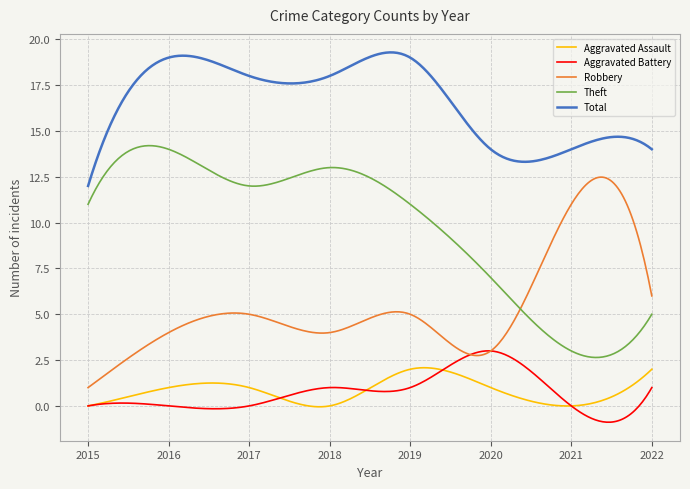

Is this an area chart (filled region under the line)?

No